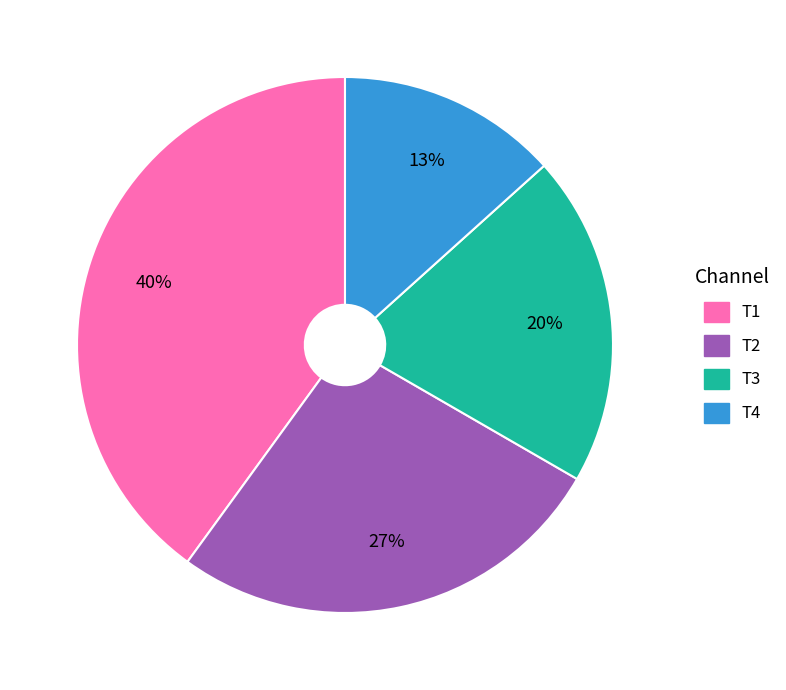

Does T1 represent more than half of the total?

No